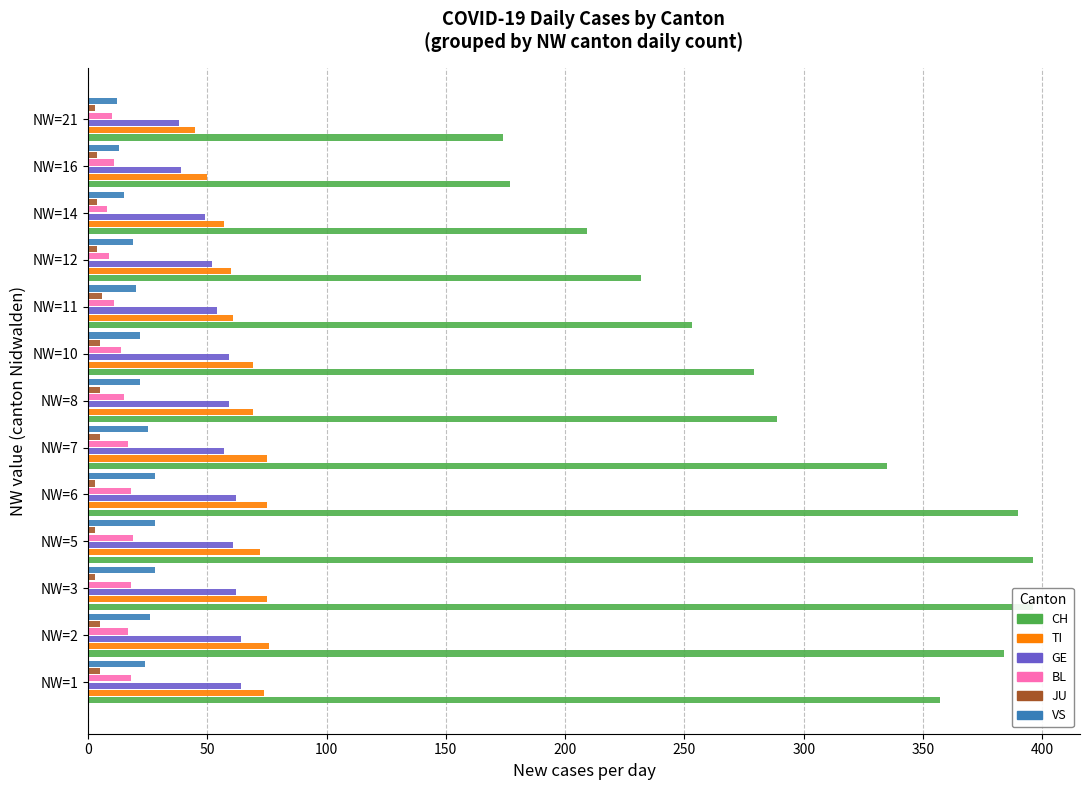

What is the spread (max minus min) of values at NW=11?

247